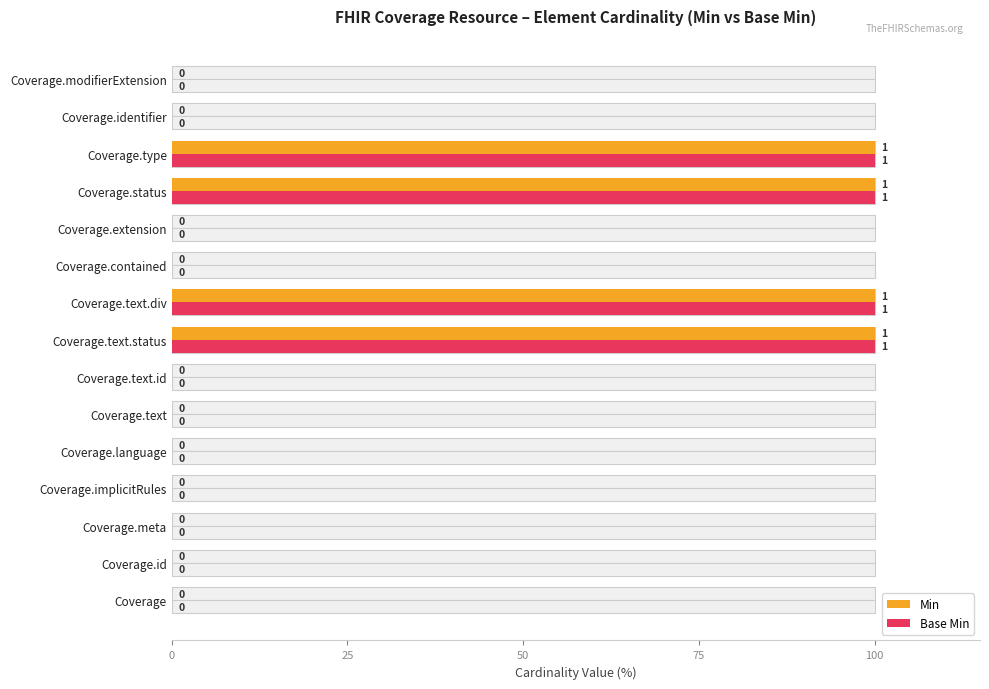

How many values in the Min series exceed 0?

4